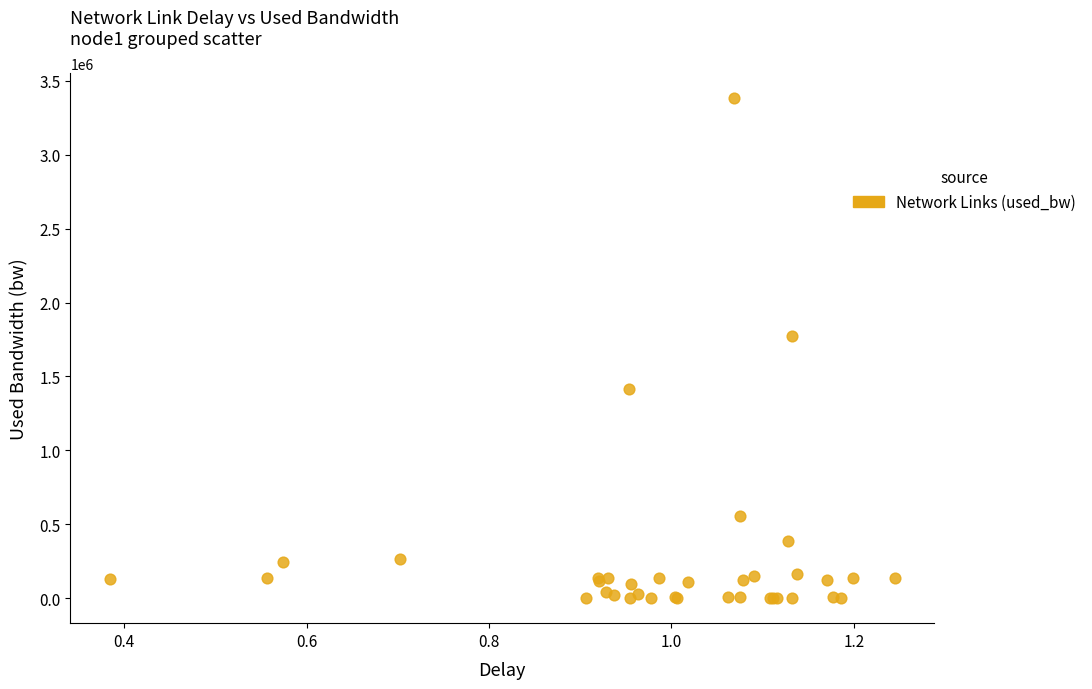

What Y value in the scatter plot is closest to 1692537?

1772164.4